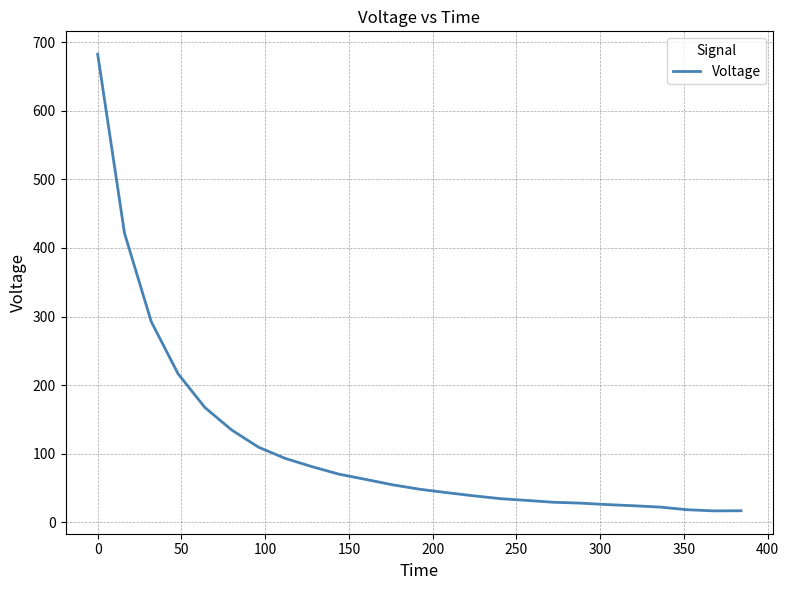

What is the minimum value shown in the chart?

16.9